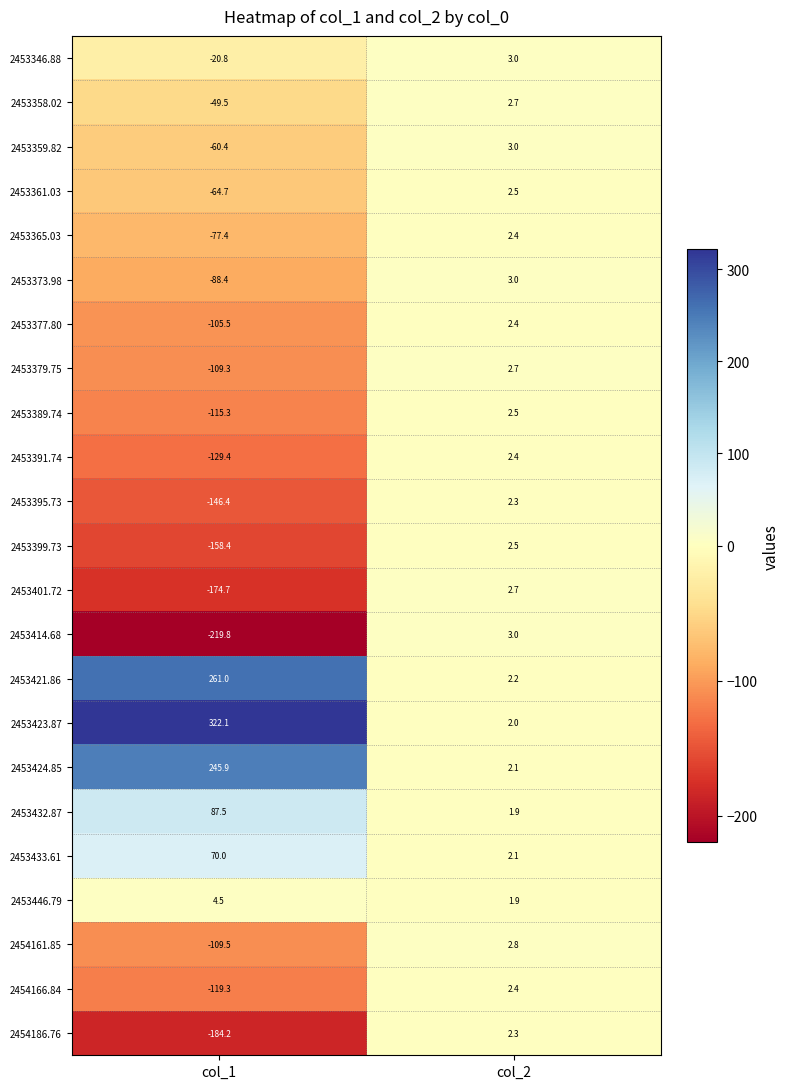

Read the 2453359.82 value at col_2.

3.0